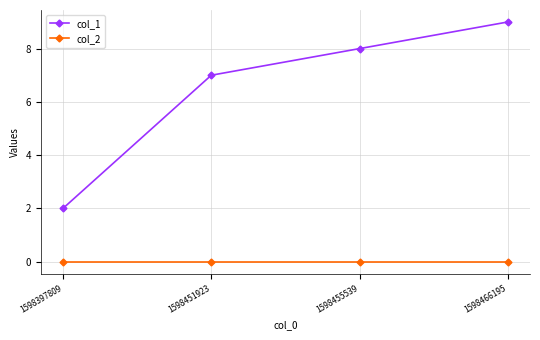

What is the difference between the maximum and minimum values in the col_1 series?

7